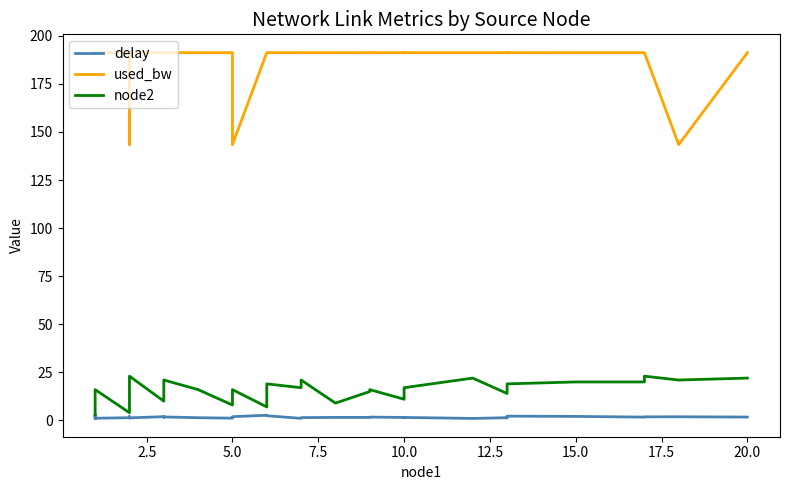

The delay series shows 1.4 at 12.5. True or false?

True